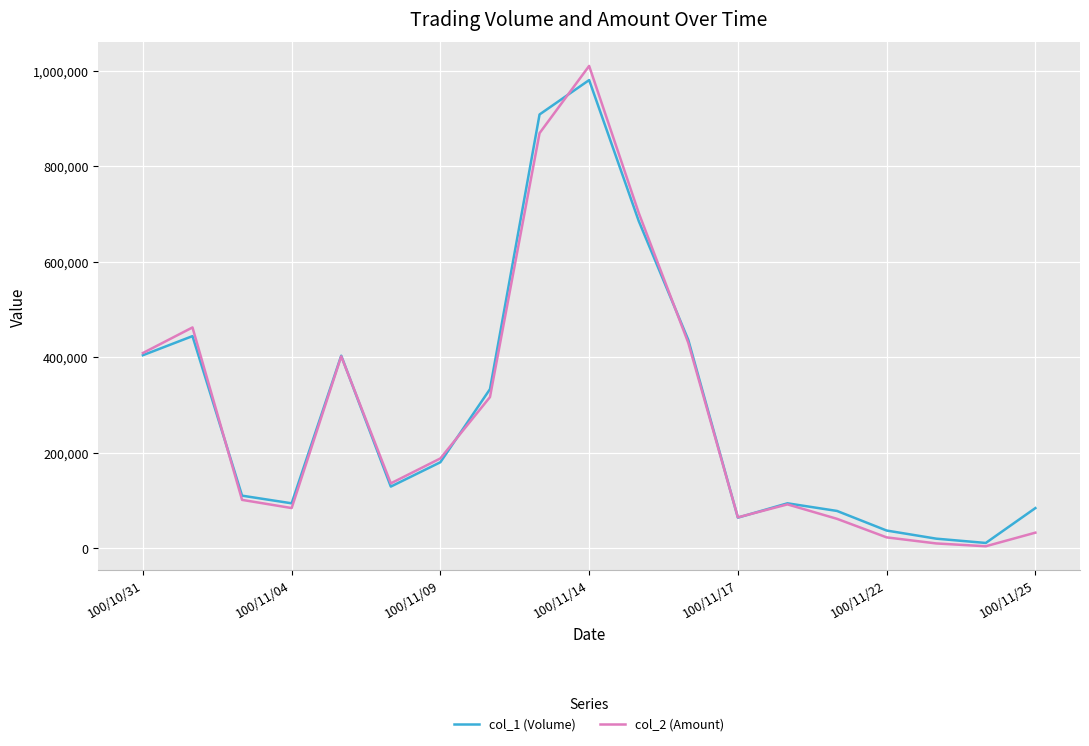

What is the greatest value displayed?

1009570